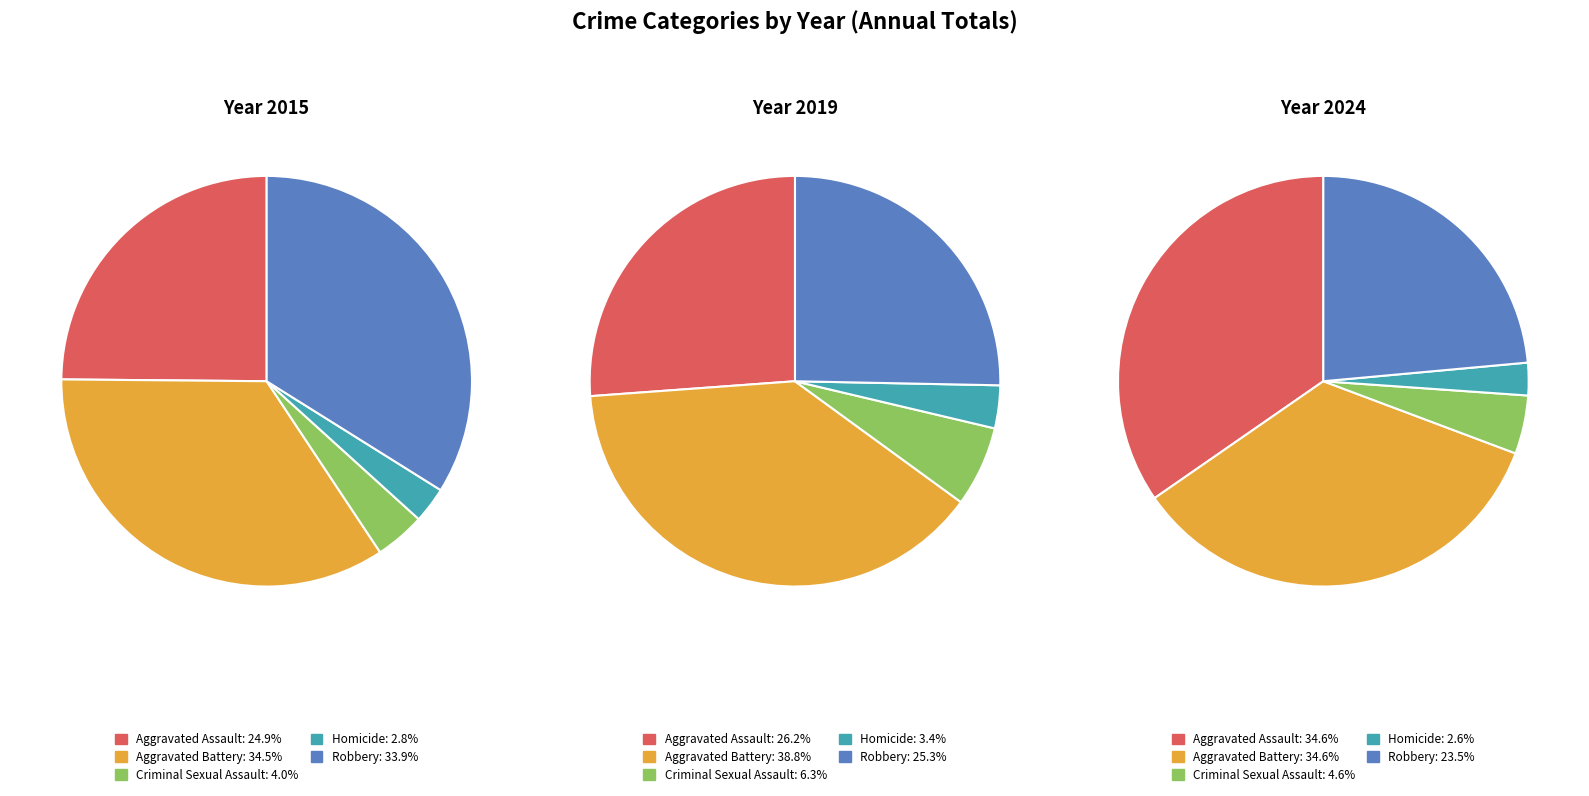

Is there any slice that represents more than half of the pie?

No